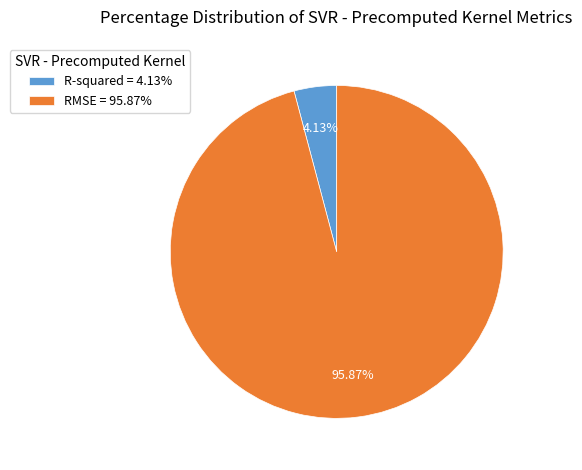

How many segments does this pie chart have?

2